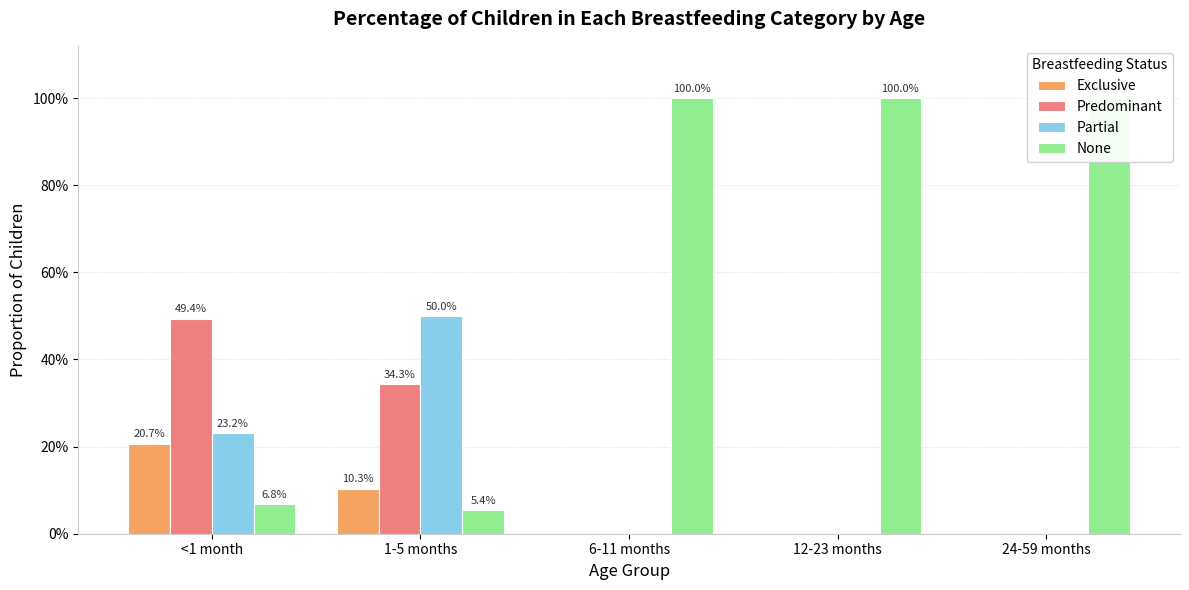

What is the average value of the Exclusive series?

0.1